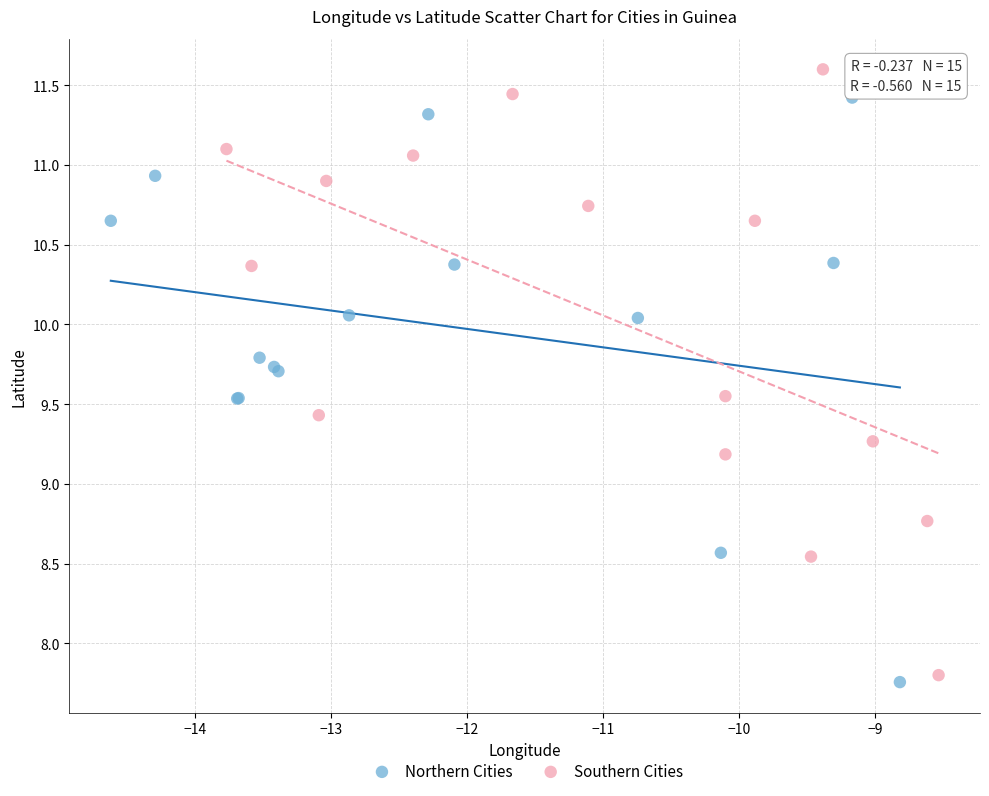

Which series contains the highest Y value?

Southern Cities